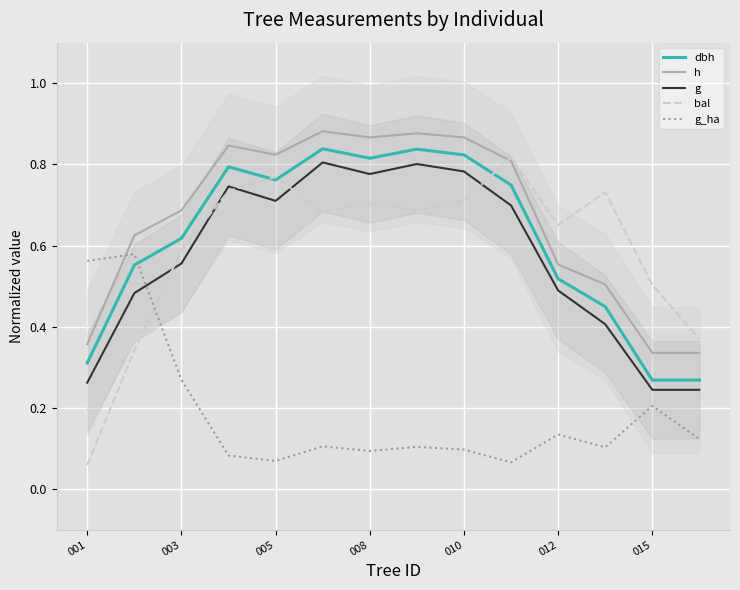

Is it true that g_ha equals 0.1 at 010?

True